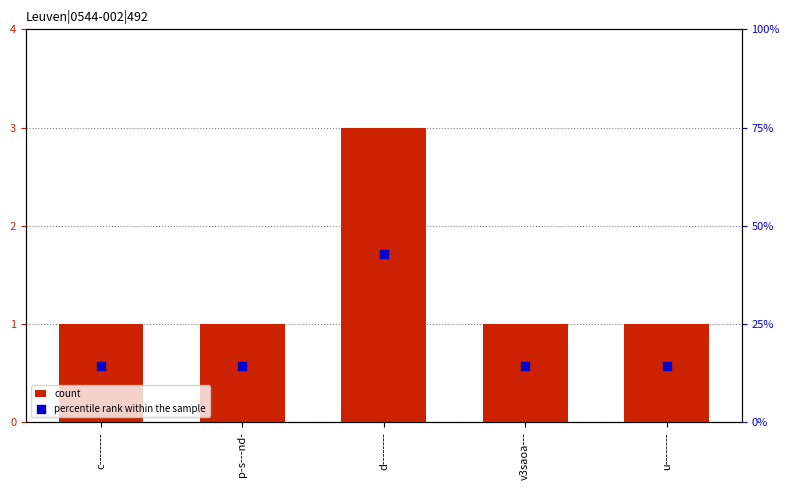

Which series reaches the maximum Y coordinate?

percentile rank within the sample